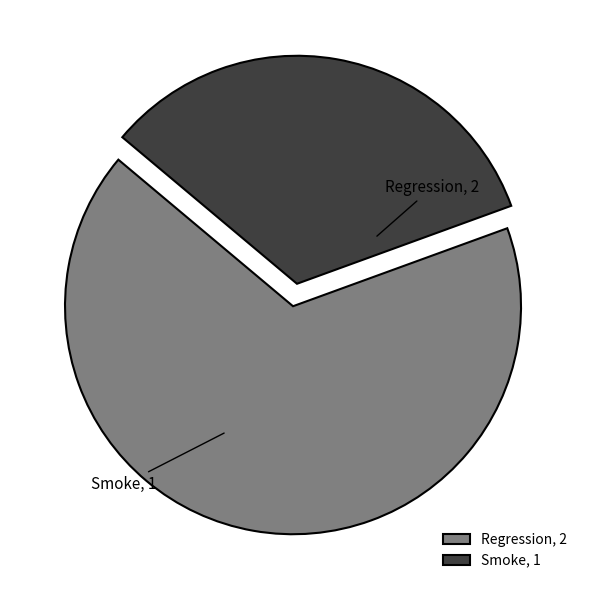

Which has a higher value, Regression or Smoke?

Regression